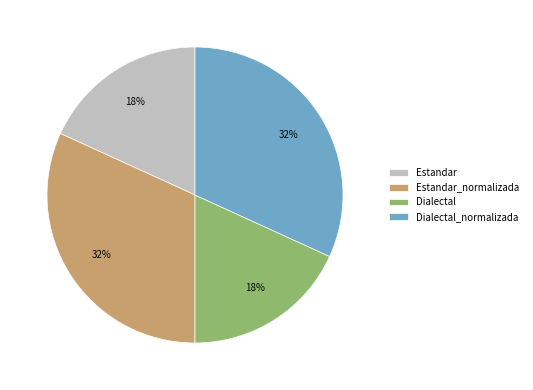

What percentage is the Estandar_normalizada slice, to the nearest percent?

32%